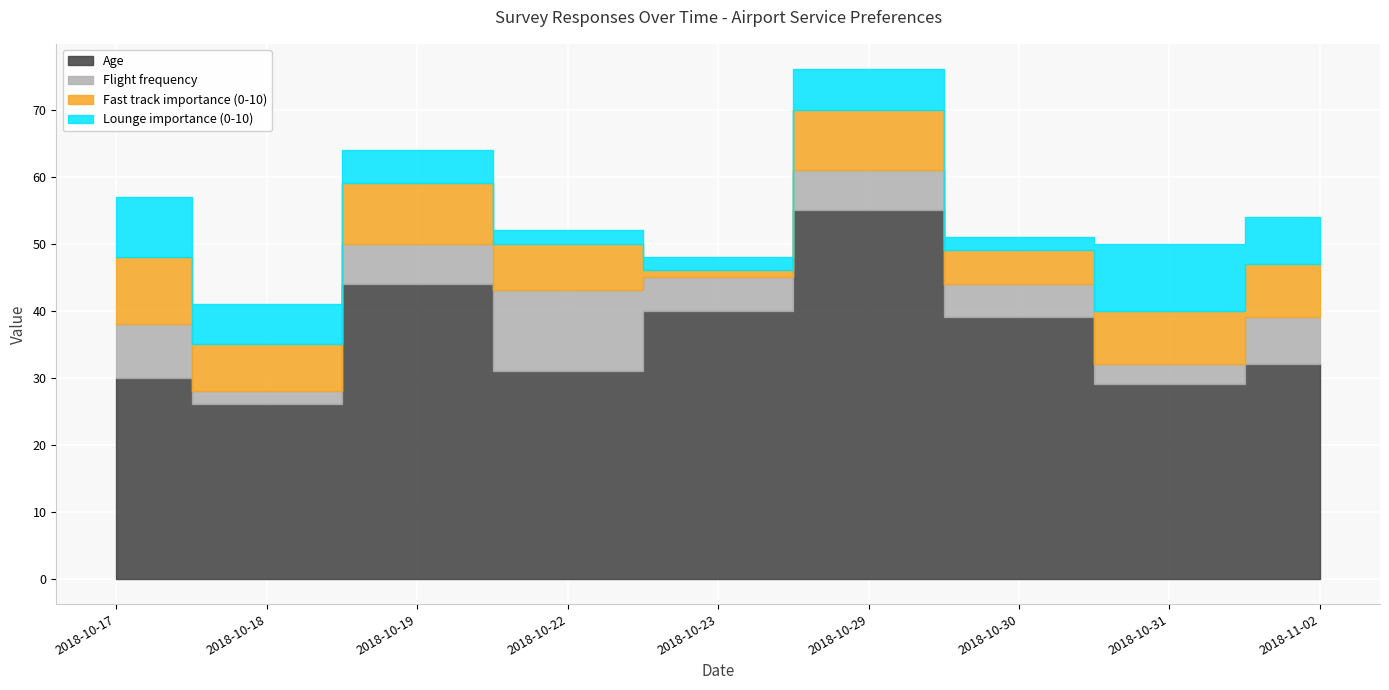

How many data points in Flight frequency are above 6?

3